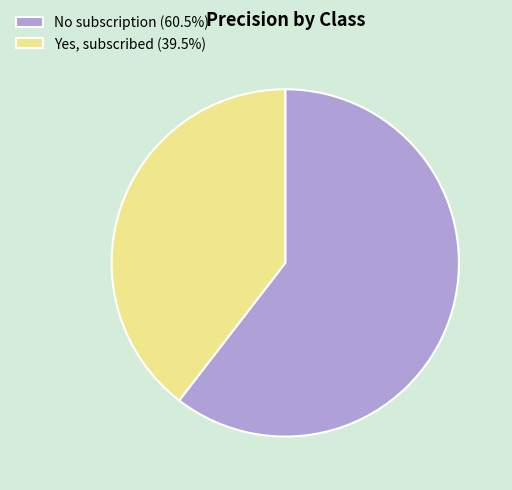

True or false: No subscription accounts for 48% of the total.

False